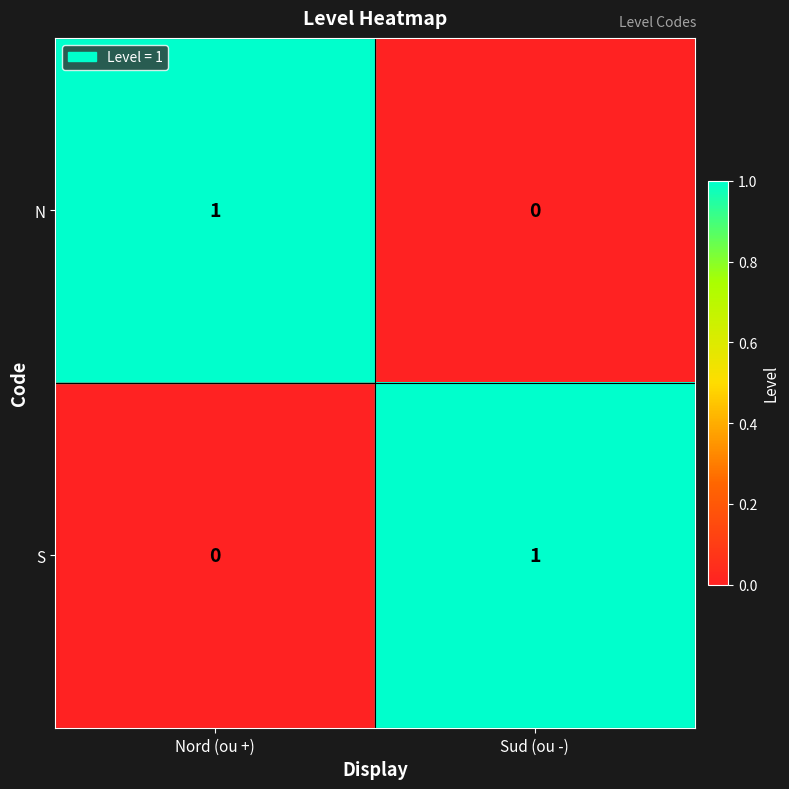

The S series shows 0 at Sud (ou -). True or false?

False